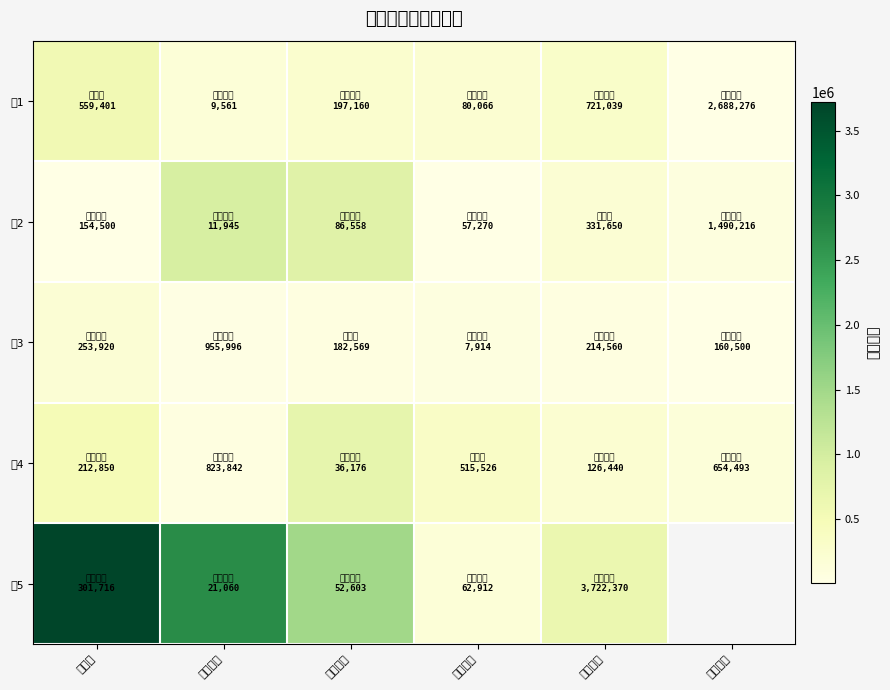

What is the difference between the highest and lowest values at 小崧股份?

597223.0